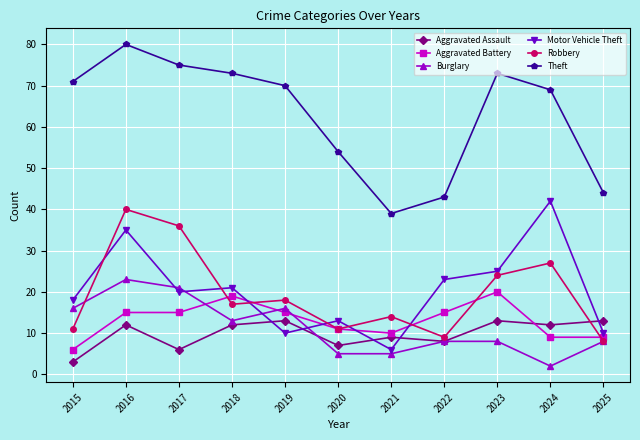

At which category does Aggravated Assault reach its first local valley?

2017